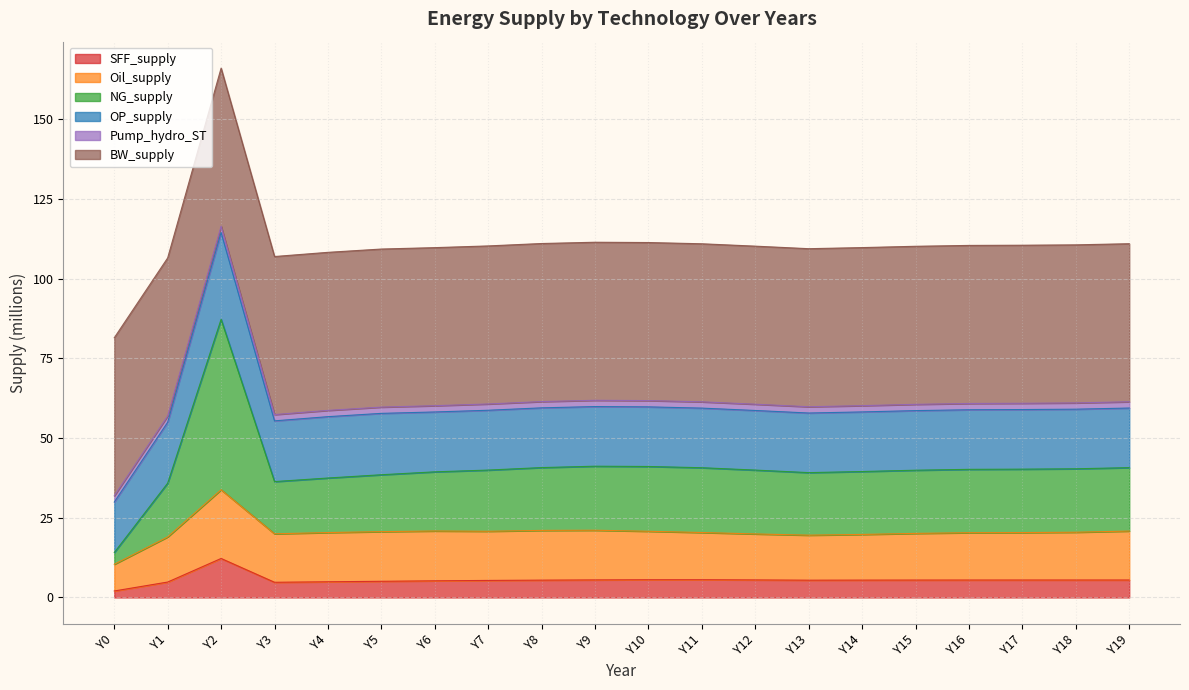

At which label does SFF_supply reach its peak?

Y2